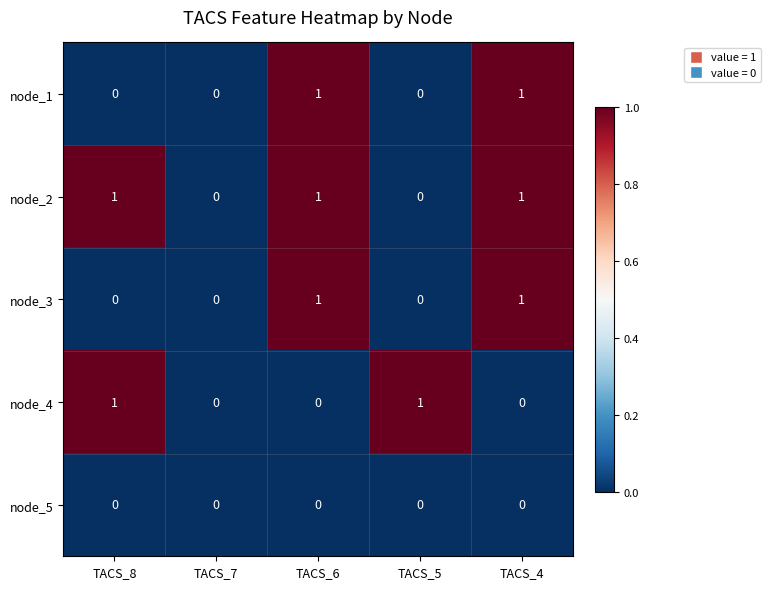

What is the spread (max minus min) of values at TACS_5?

1